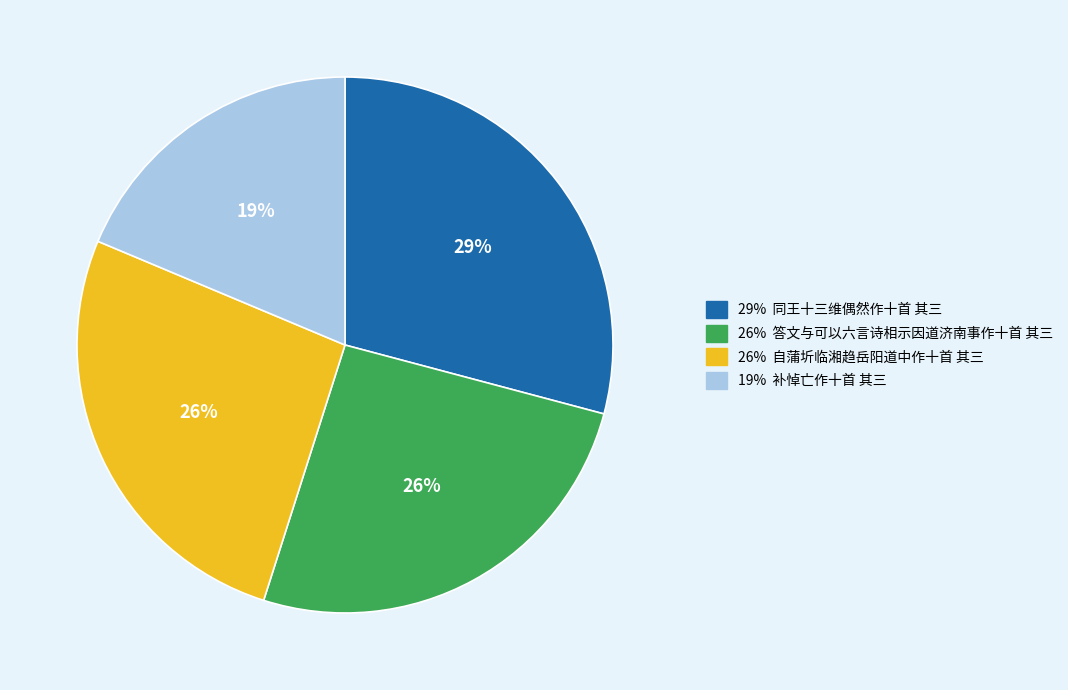

Count the number of slices in the pie.

4